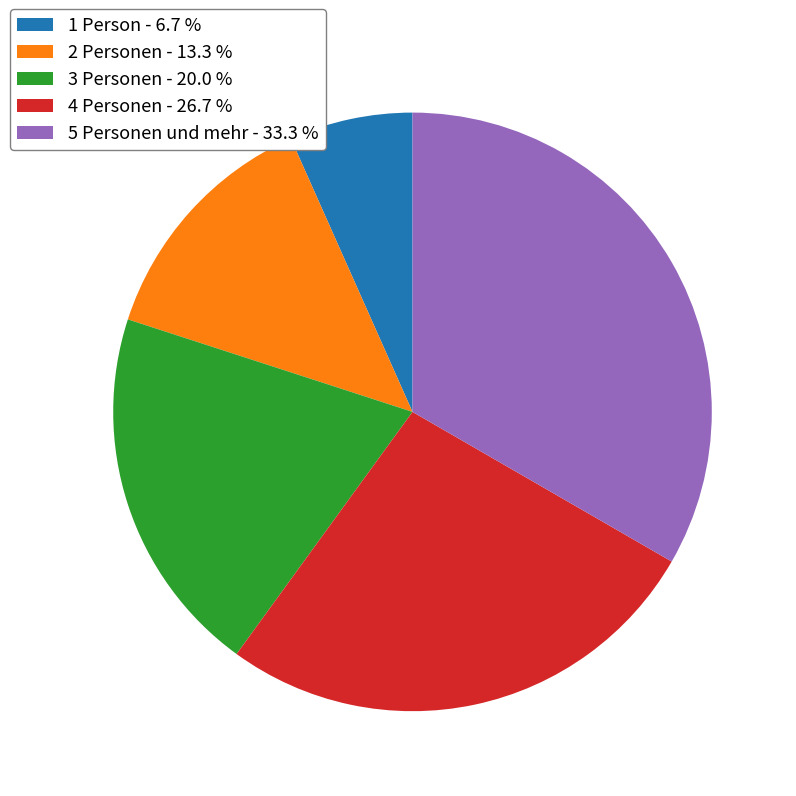

Does any single category account for the majority?

No